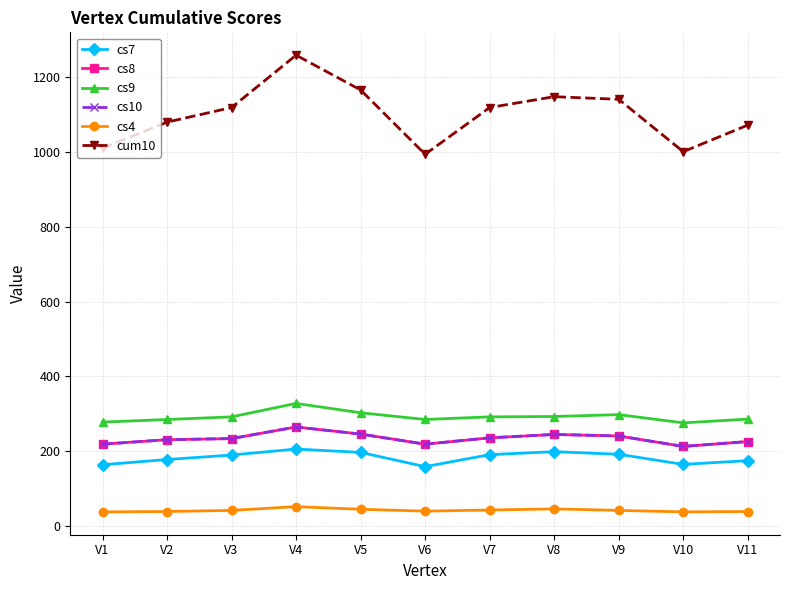

Does the chart have visible grid lines?

Yes